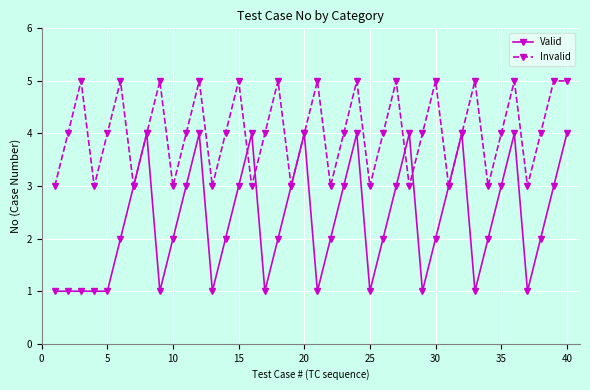

Which series has the widest spread of values?

Valid